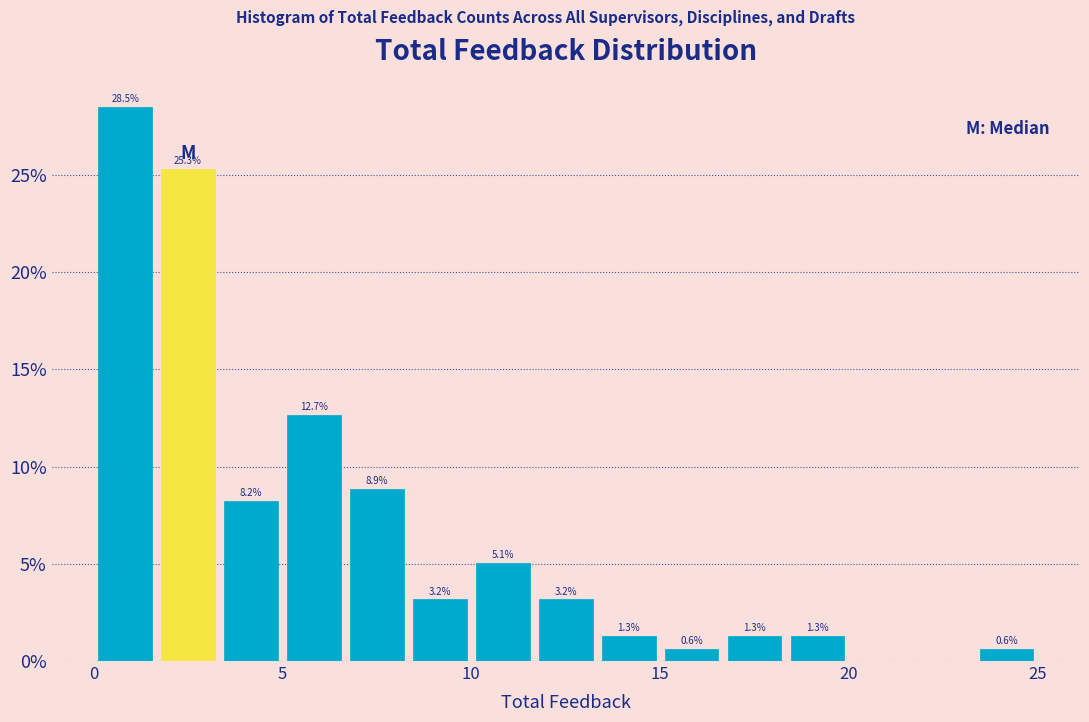

Around what value on the x-axis is the tallest bar? Give the approximate position of its centre, as read against the axis.

1.0